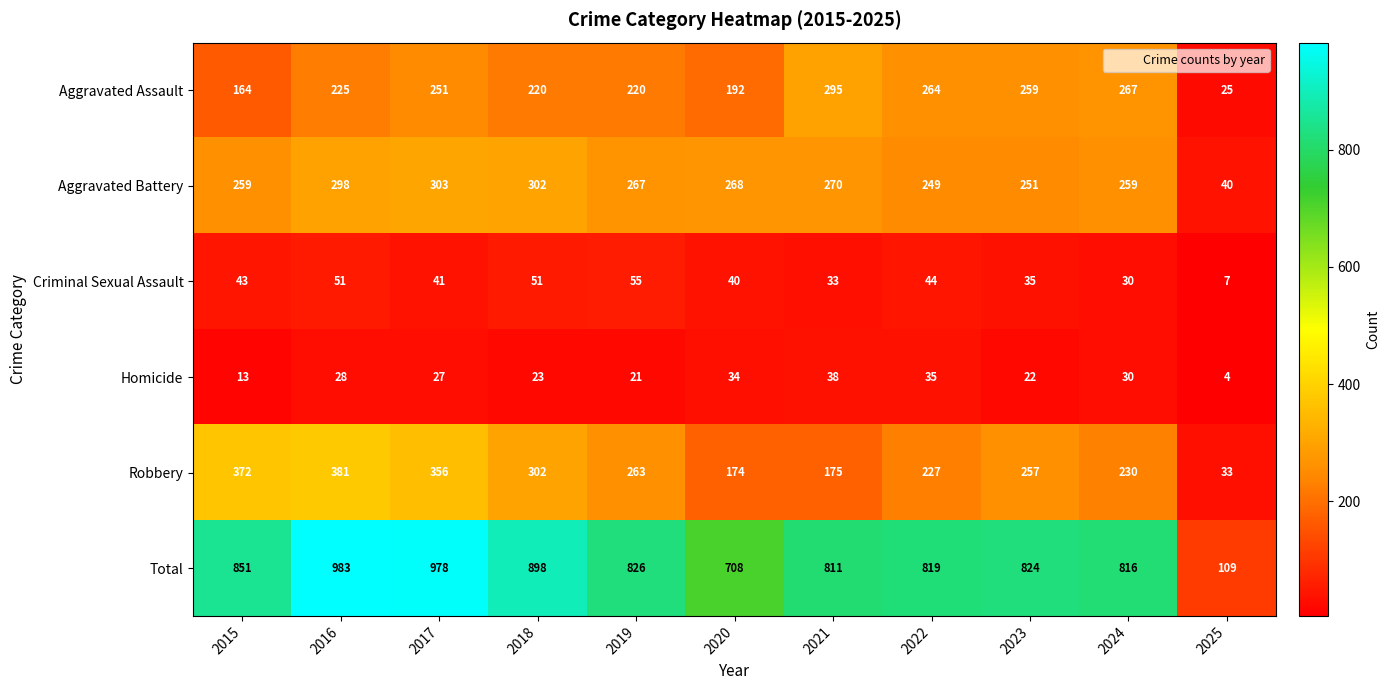

List the labels in order of Homicide value, largest first.

2021, 2022, 2020, 2024, 2016, 2017, 2018, 2023, 2019, 2015, 2025